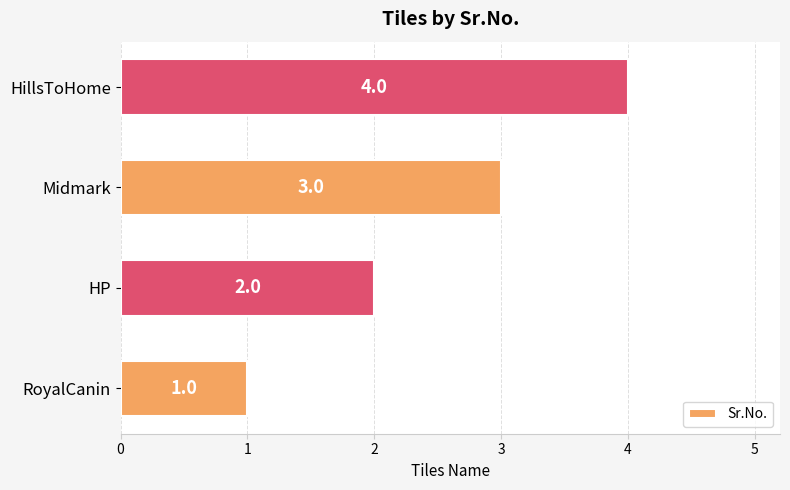

How many series are shown in this chart?

1